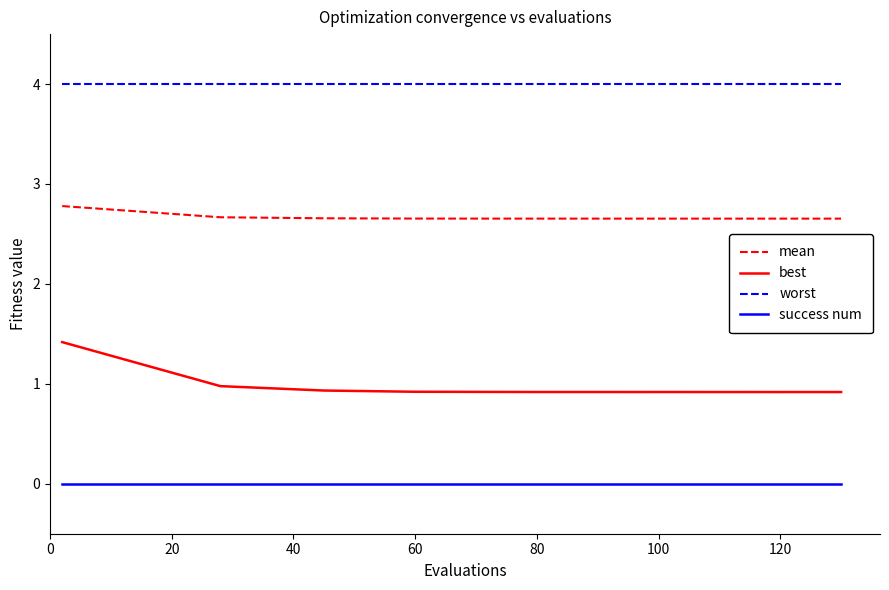

What is the lowest value of the best series?

0.9